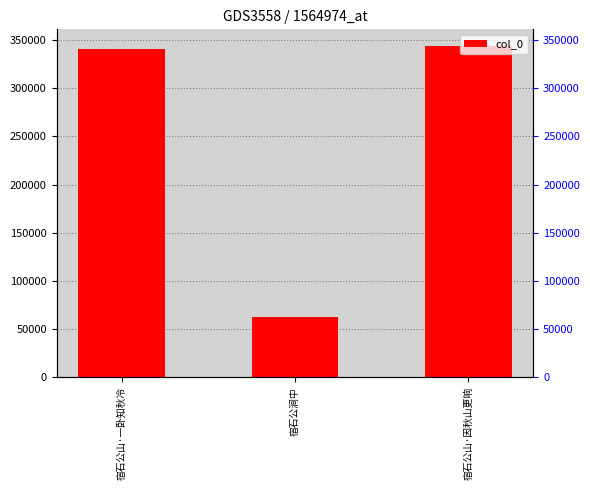

What is the minimum value shown in the chart?

62072